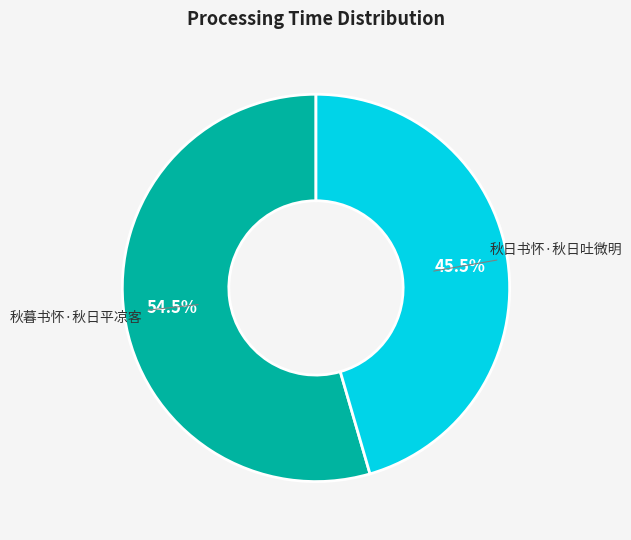

Is there a majority slice in this chart?

Yes